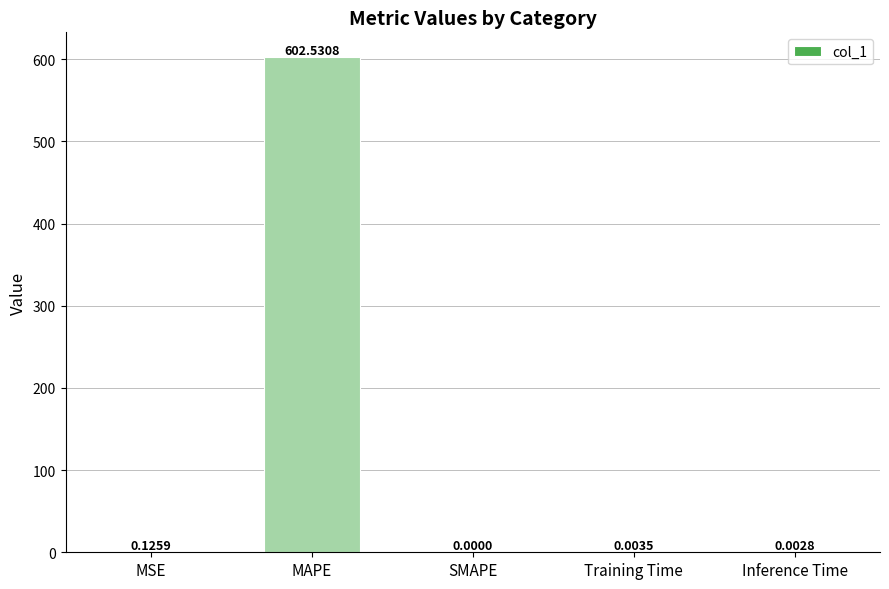

What is the greatest value displayed?

602.5